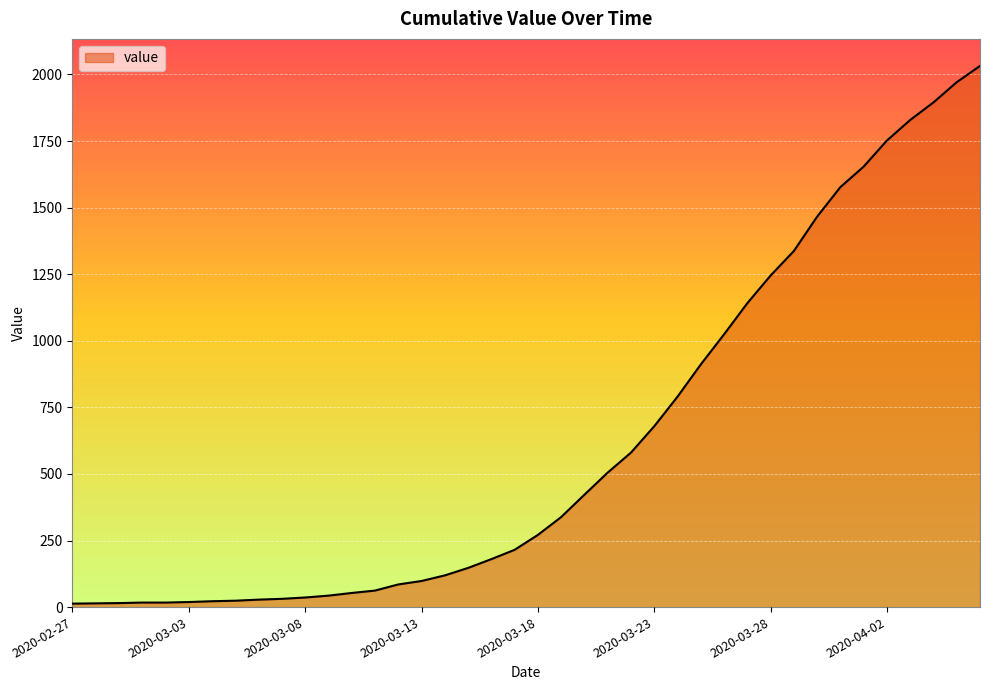

What is the difference between the maximum and minimum values?

2019